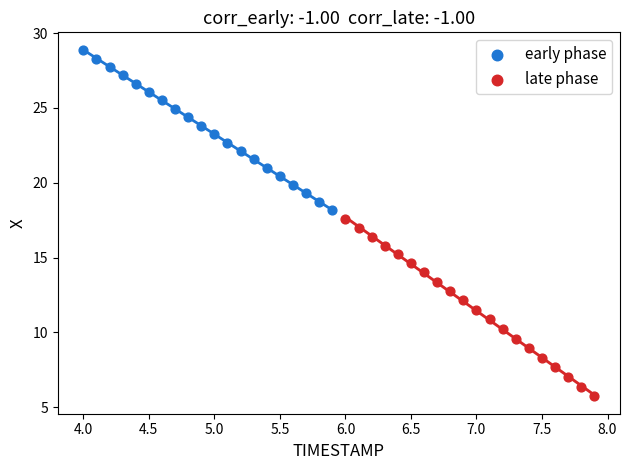

Which series has the widest spread of Y values?

late phase